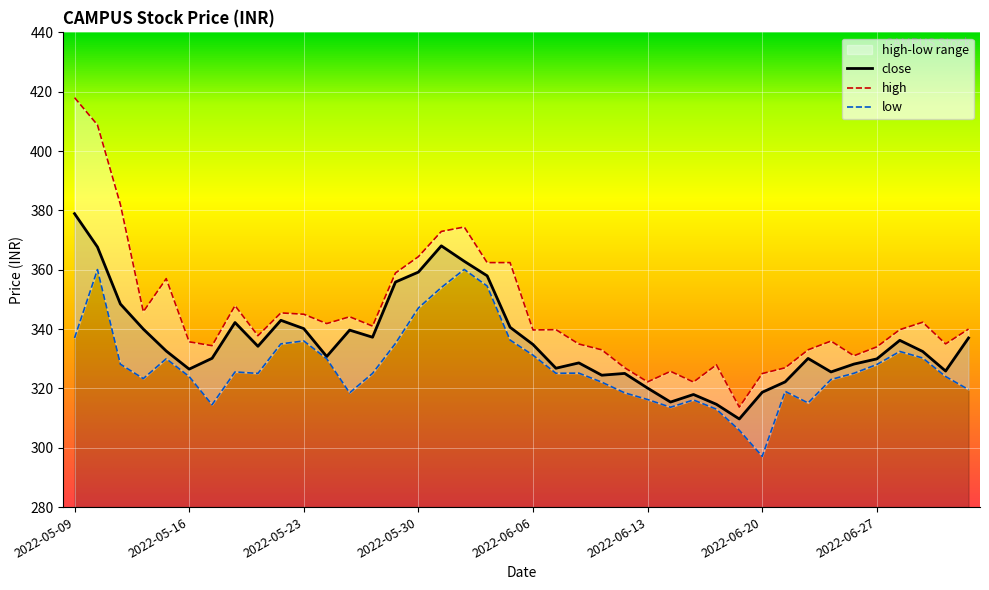

At which category does low reach its first local valley?

2022-05-12